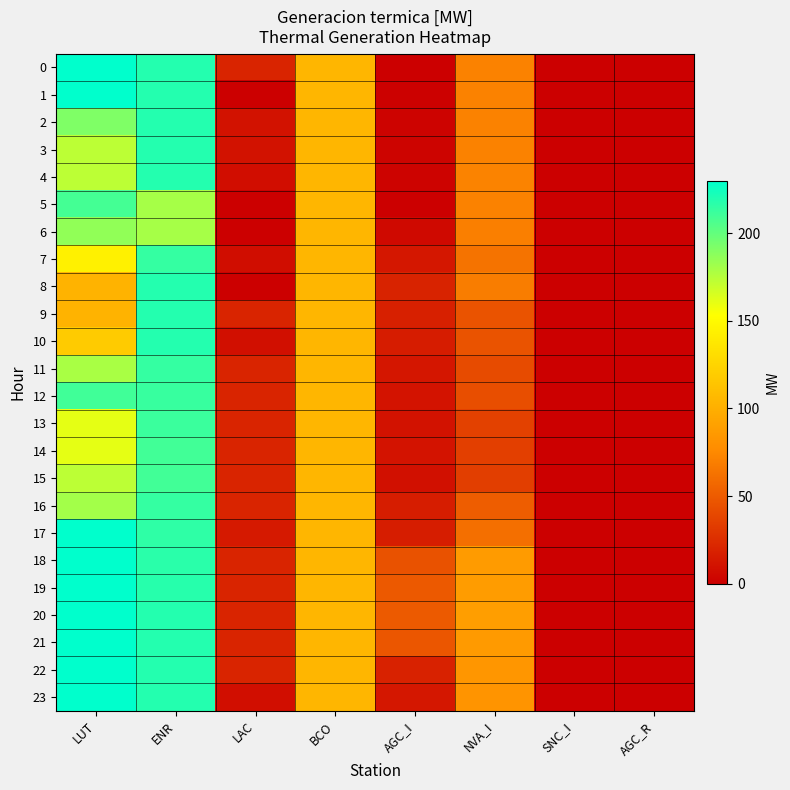

How many series are shown in this chart?

24